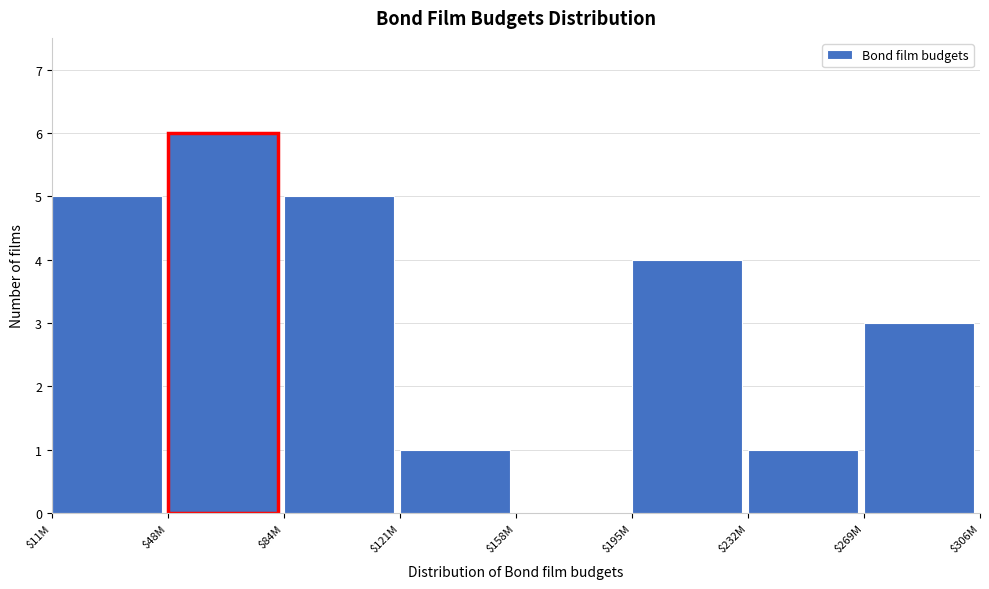

The value at $232M is 0. True or false?

False